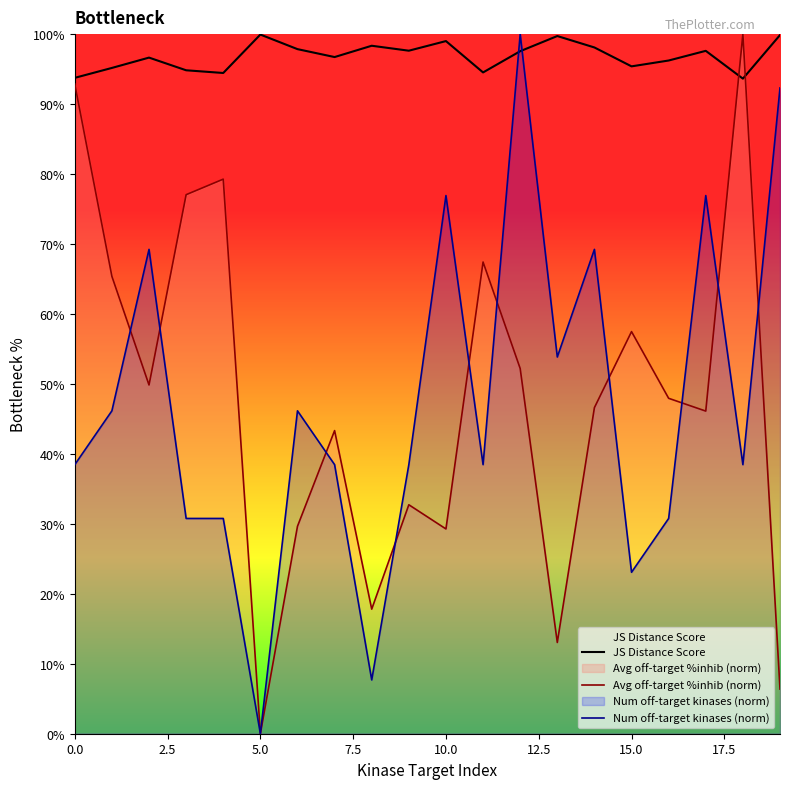

In JS Distance Score, how many points are lower than both neighbors (excluding endpoints)?

6